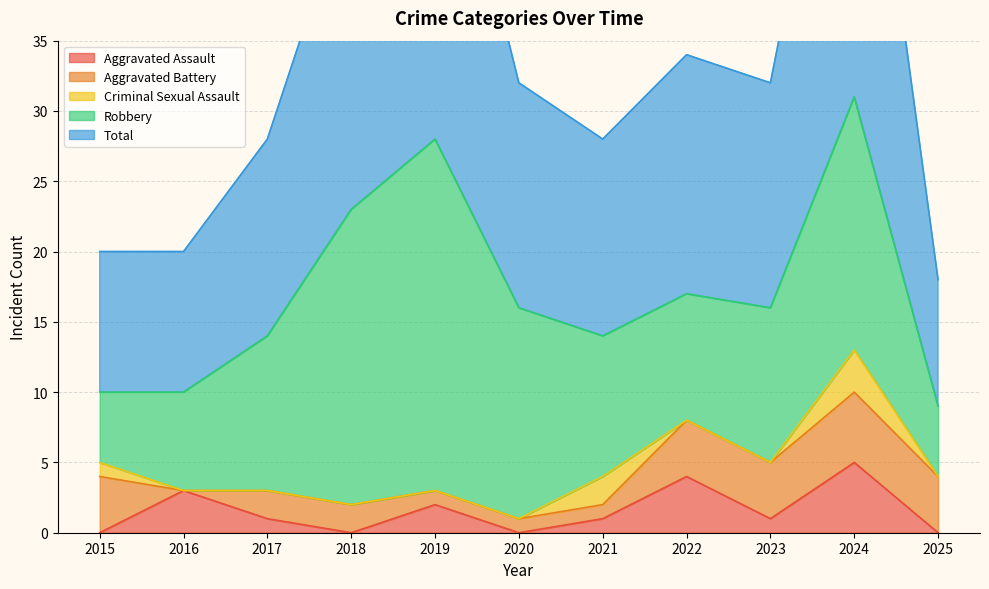

What is the sum of the Total values at 2016 and 2025?

19